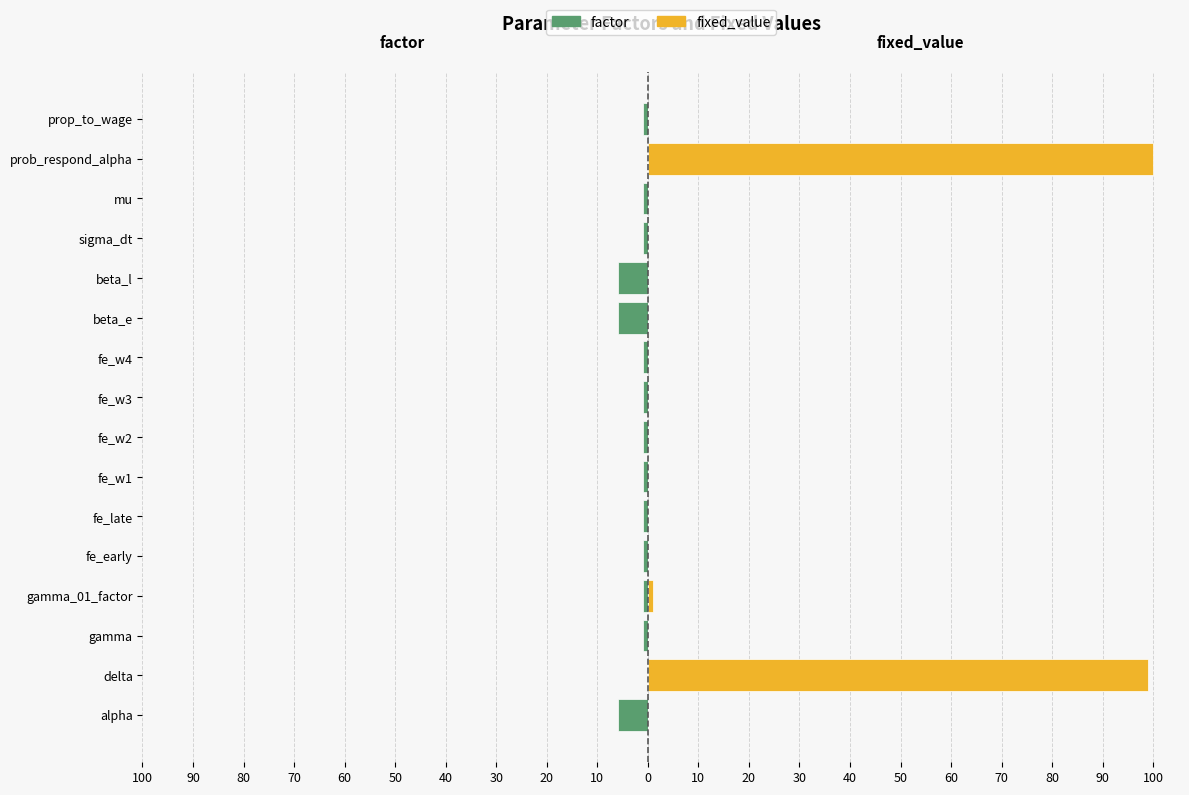

Which series has the largest total across all categories?

fixed_value